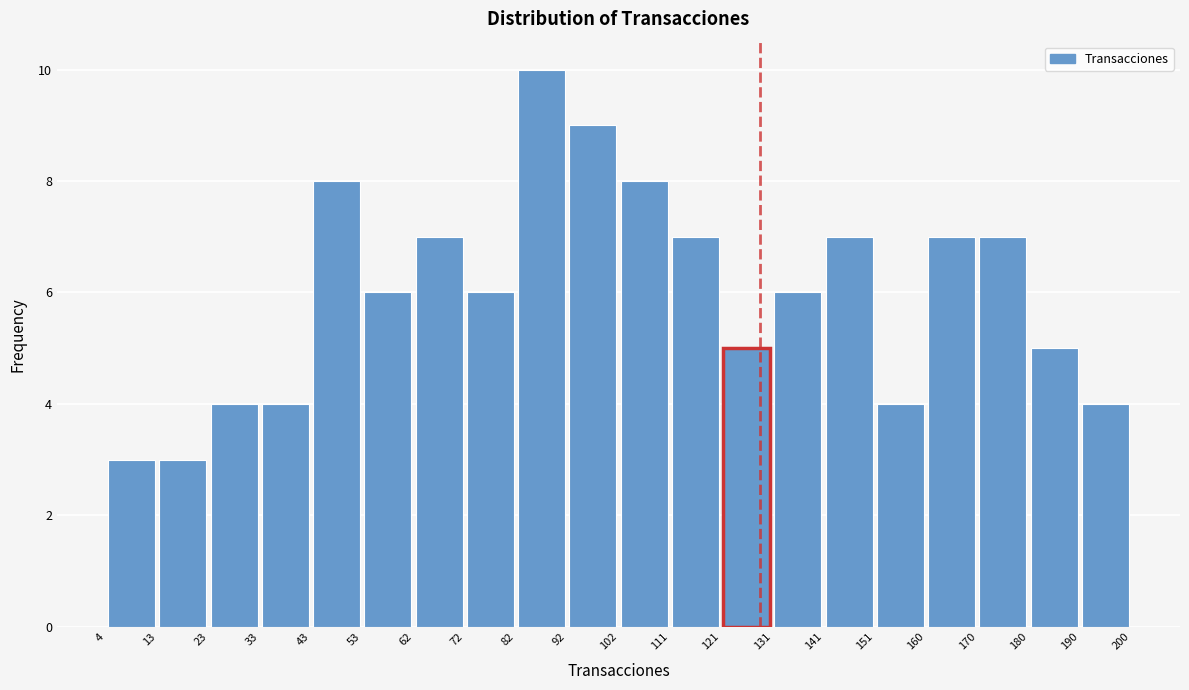

Over which range of the x-axis is the bar tallest?

82 to 92